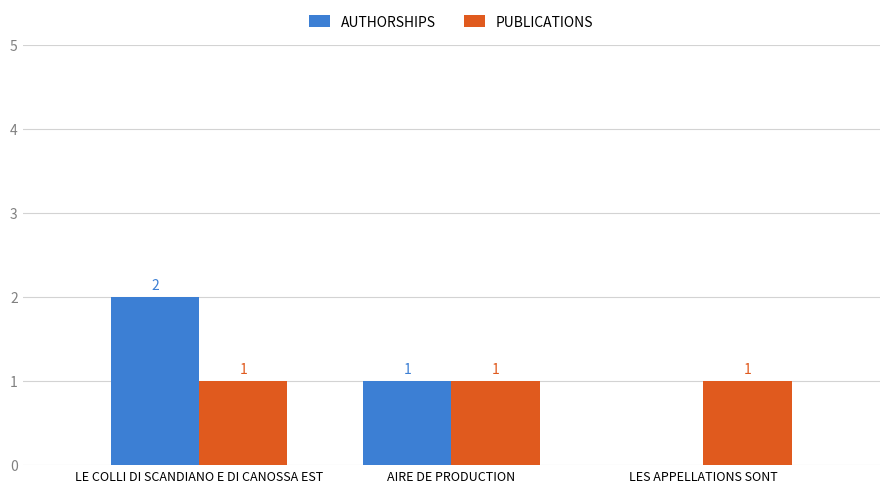

Which series has the largest range (max minus min)?

AUTHORSHIPS